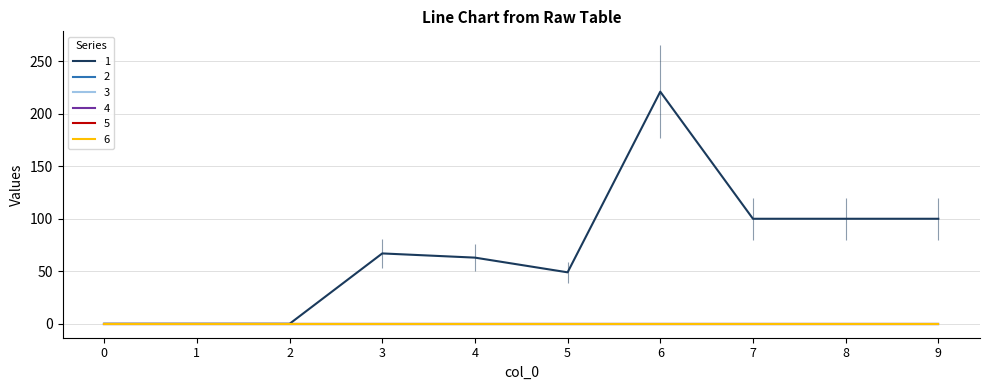

Does the chart have visible grid lines?

Yes